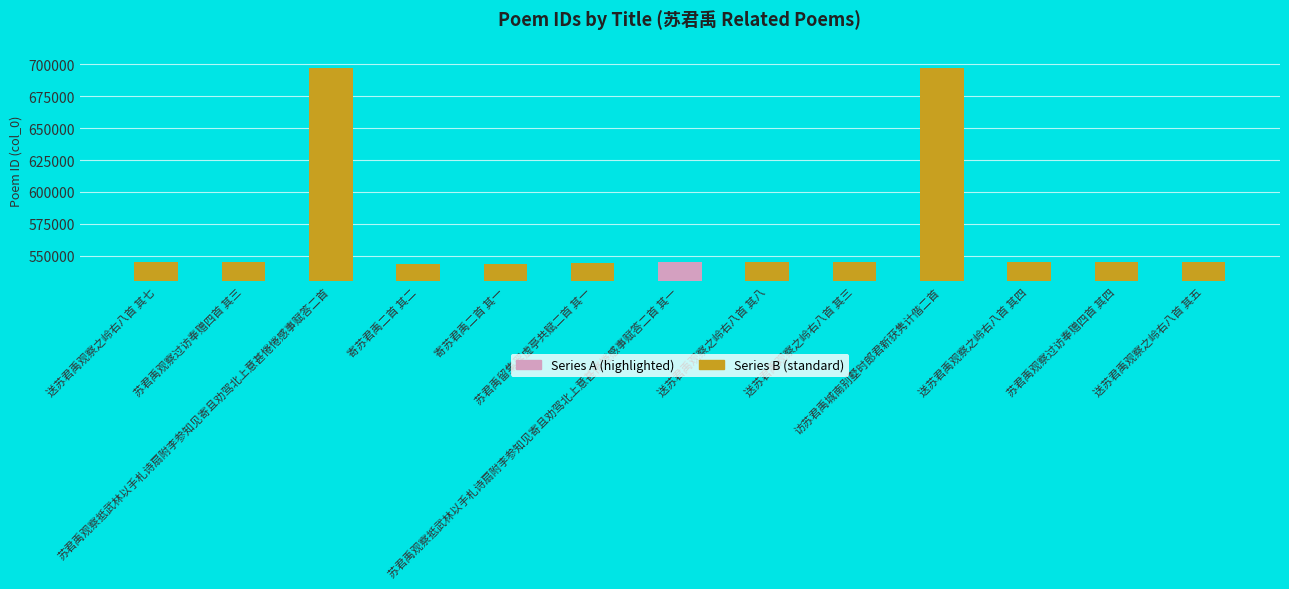

What is the average value?

570078